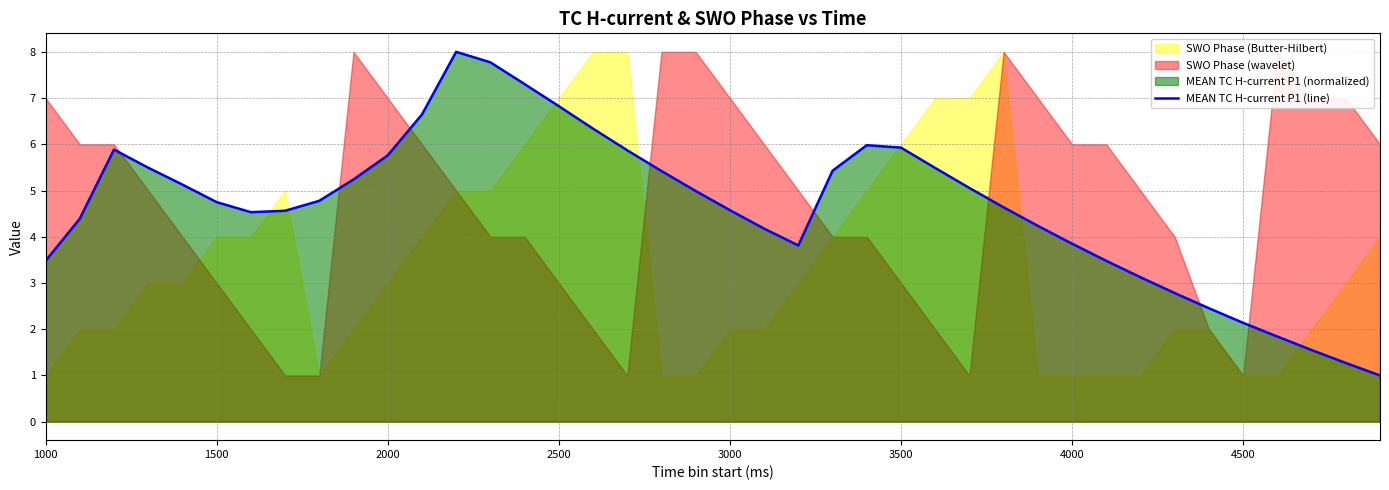

What is the smallest value displayed?

1.0